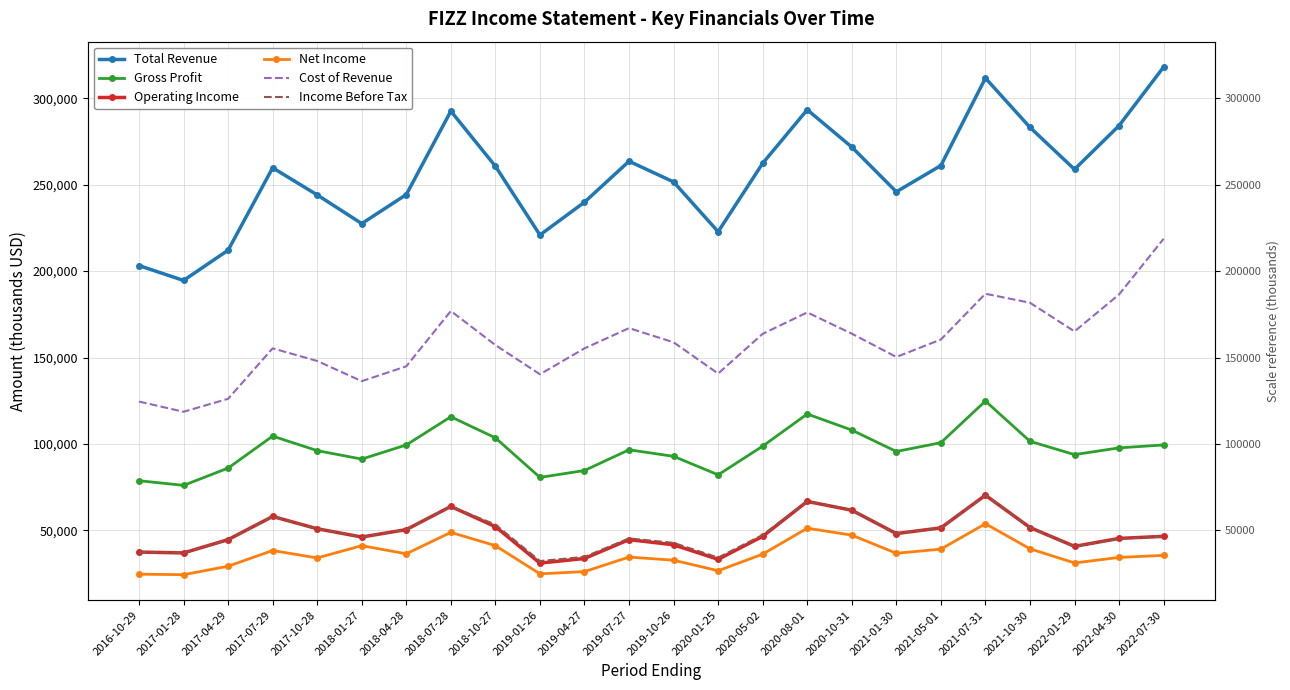

Count the number of data series in this chart.

6